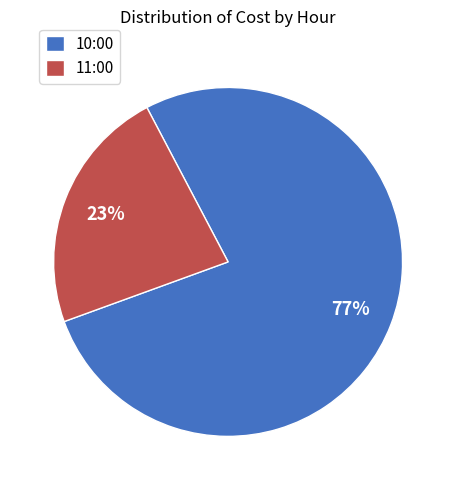

To the nearest percent, what percentage of the pie is 10:00?

77%